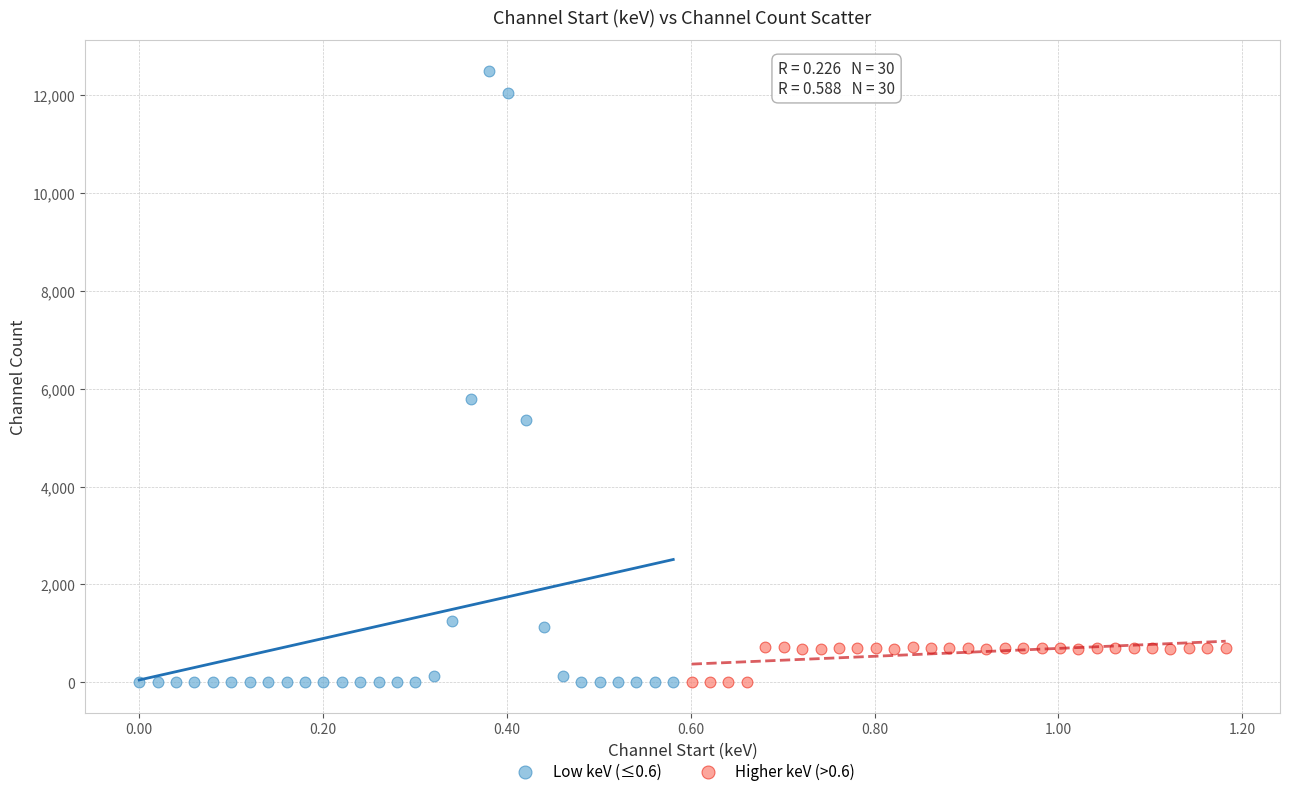

Which series reaches the maximum Y coordinate?

Low keV (≤0.6)